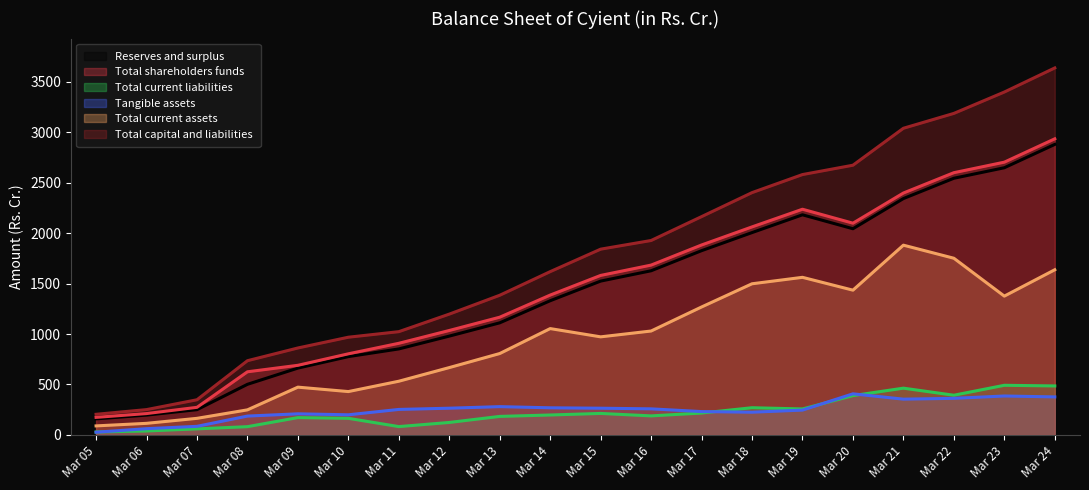

The value of Total capital and liabilities at Mar 14 is 1618.1. True or false?

True